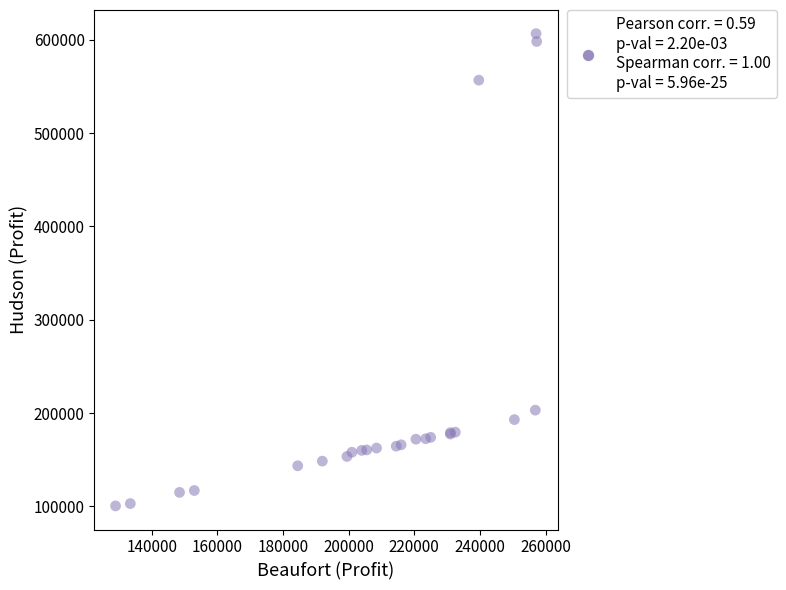

What Y value in the scatter plot is closest to 353574?

203125.0